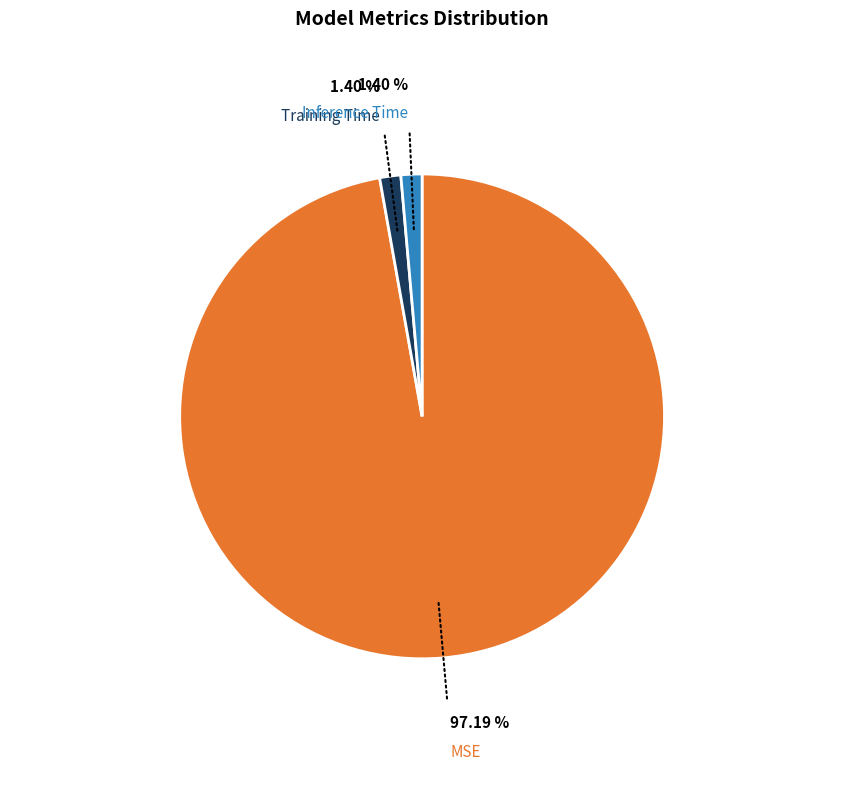

Combined, do Inference Time and Training Time account for over 50%?

No